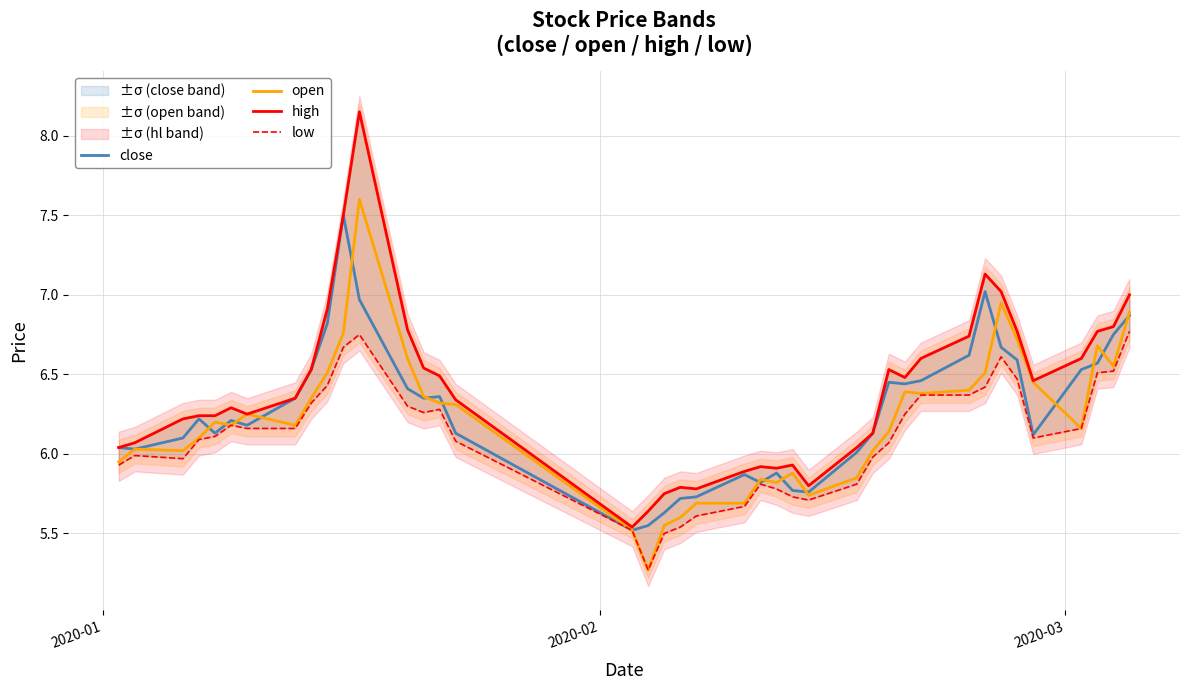

What is the lowest value of the open series?

5.3